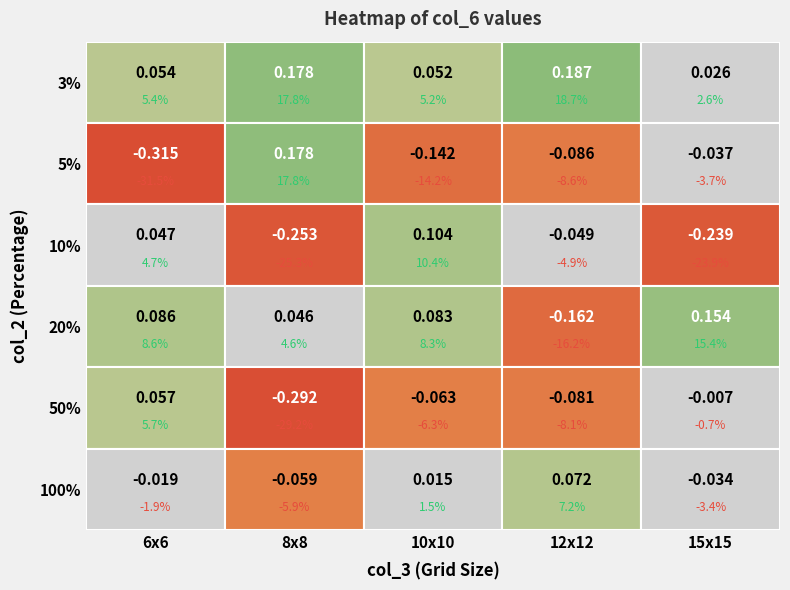

What is the sum of the 5% values at 6x6 and 15x15?

-0.4